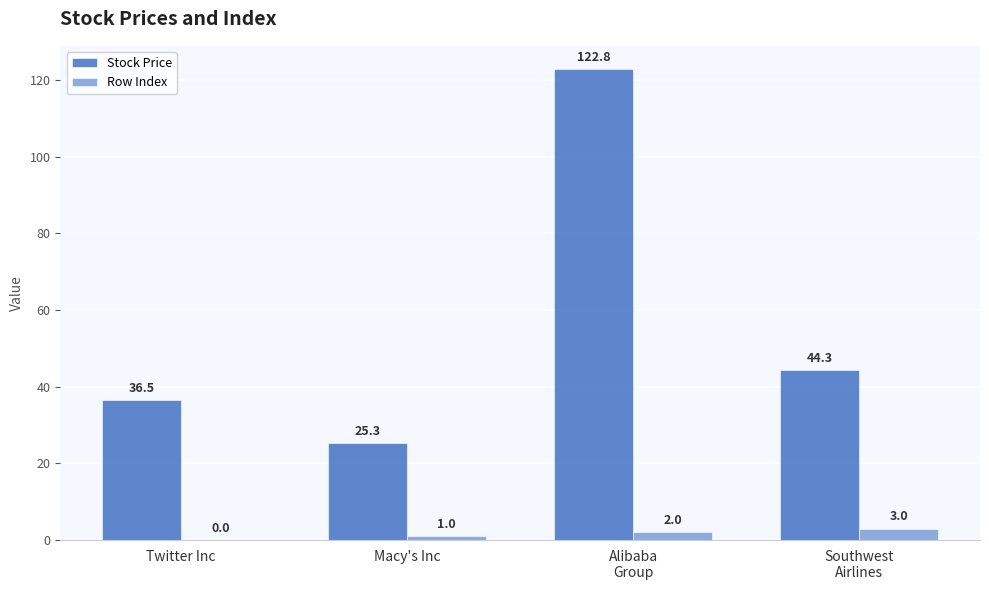

Reading left to right, transcribe all the data shown in this chart.

Stock Price: Twitter Inc=36.5	Macy's Inc=25.3	Alibaba
Group=122.8	Southwest
Airlines=44.3
Row Index: Twitter Inc=0.0	Macy's Inc=1.0	Alibaba
Group=2.0	Southwest
Airlines=3.0